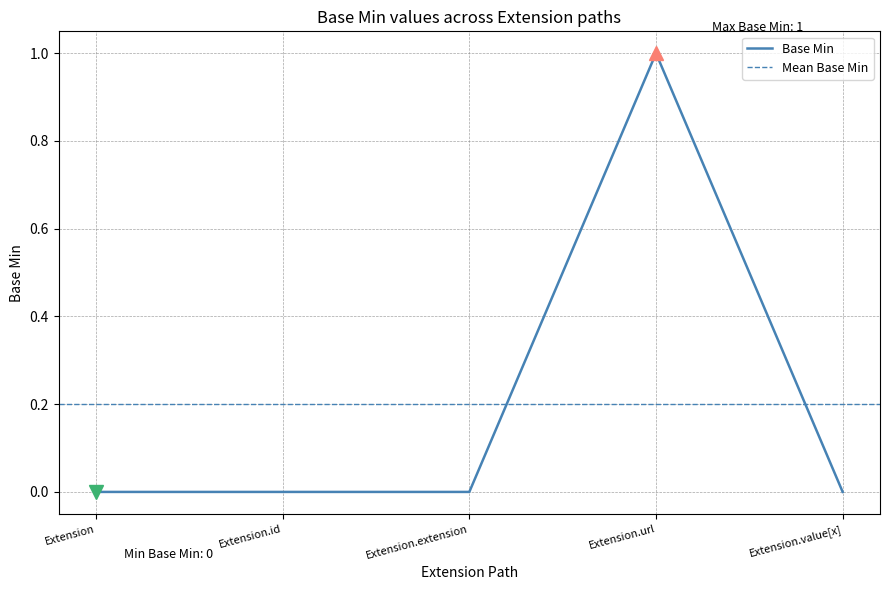

True or false: the data has more than 0 interior local peaks.

True